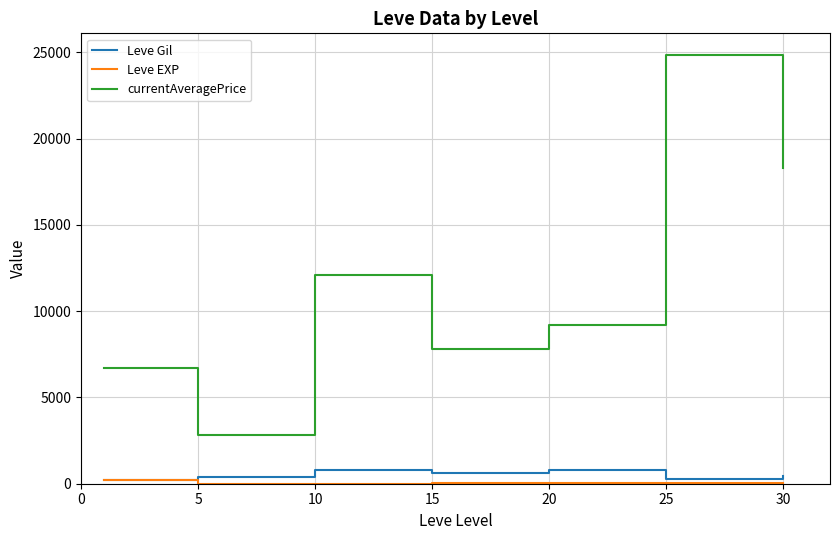

What is the minimum value shown in the chart?

4.3